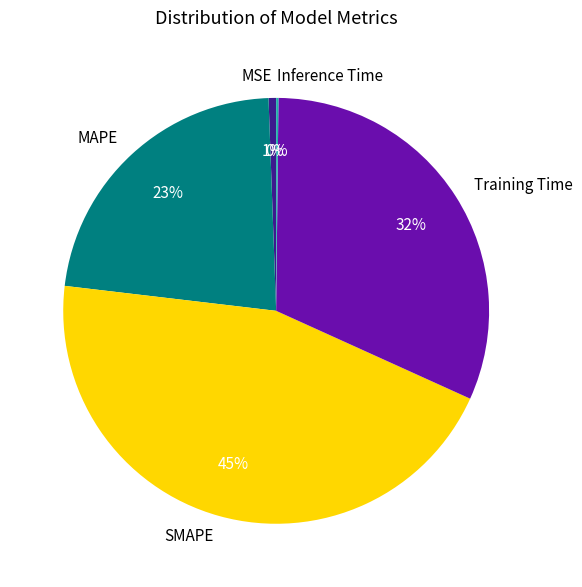

True or false: SMAPE accounts for 36% of the total.

False